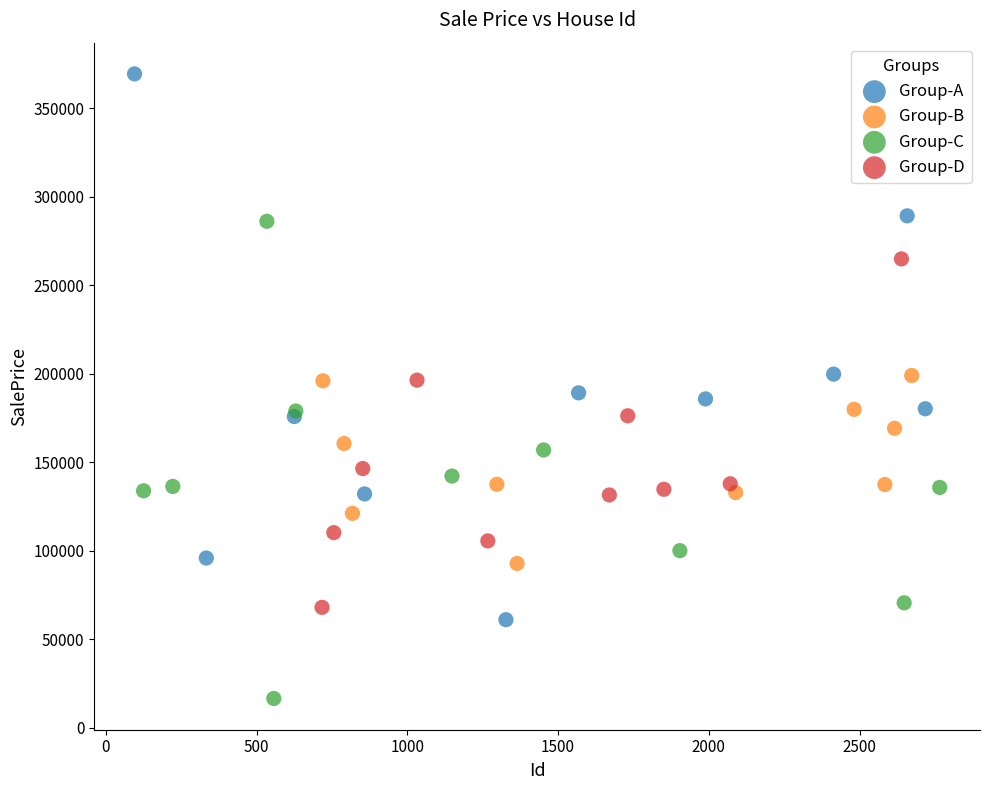

Which series contains the highest Y value?

Group-A